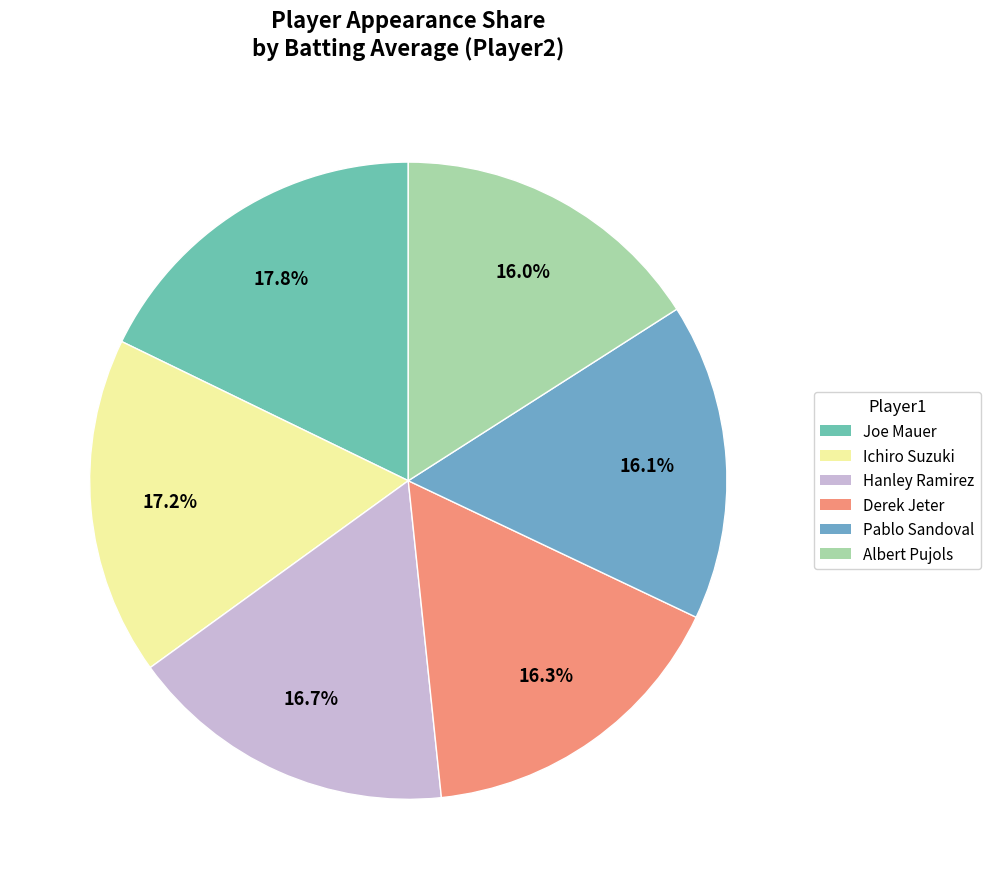

Which category has the biggest portion of the pie?

Joe Mauer